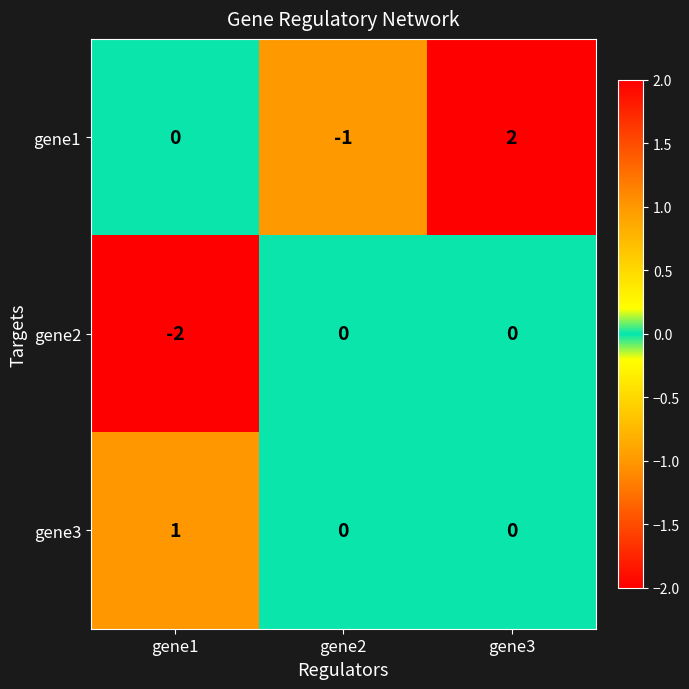

At which category is the sum across all series the highest?

gene3